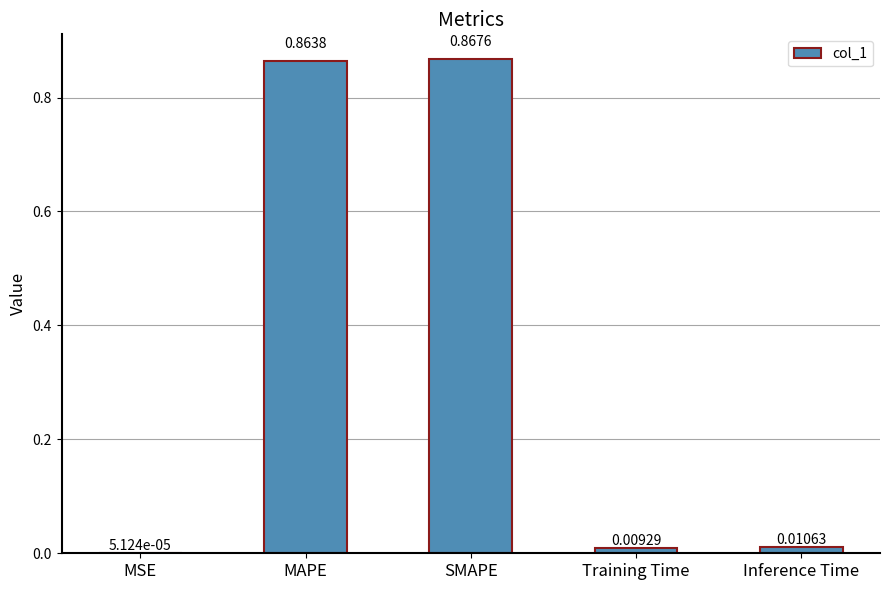

At which label is the value closest to 0?

MSE